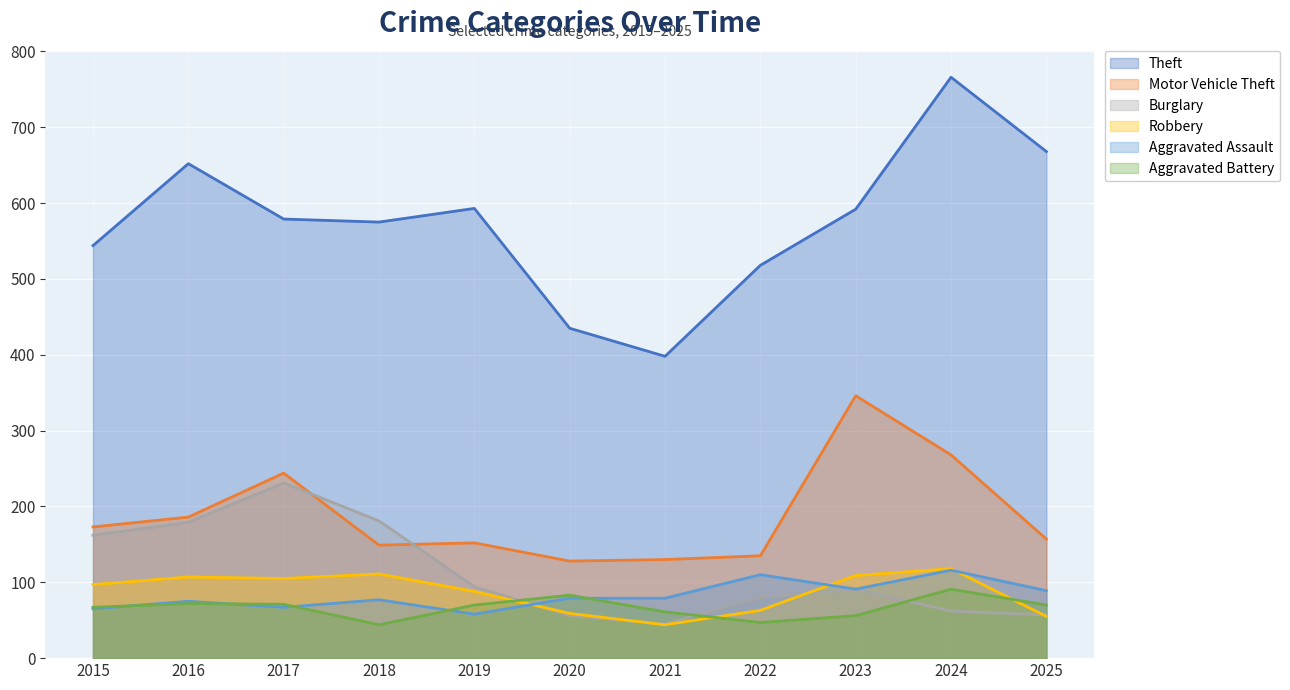

At which category is the sum across all series the highest?

2024